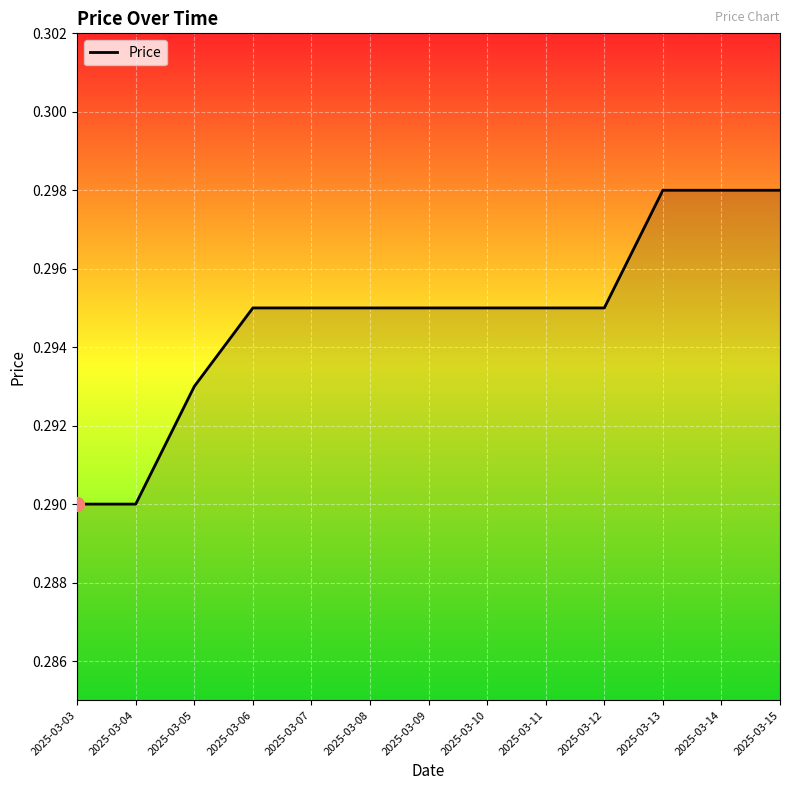

Count the values in the range 0 to 1.

13